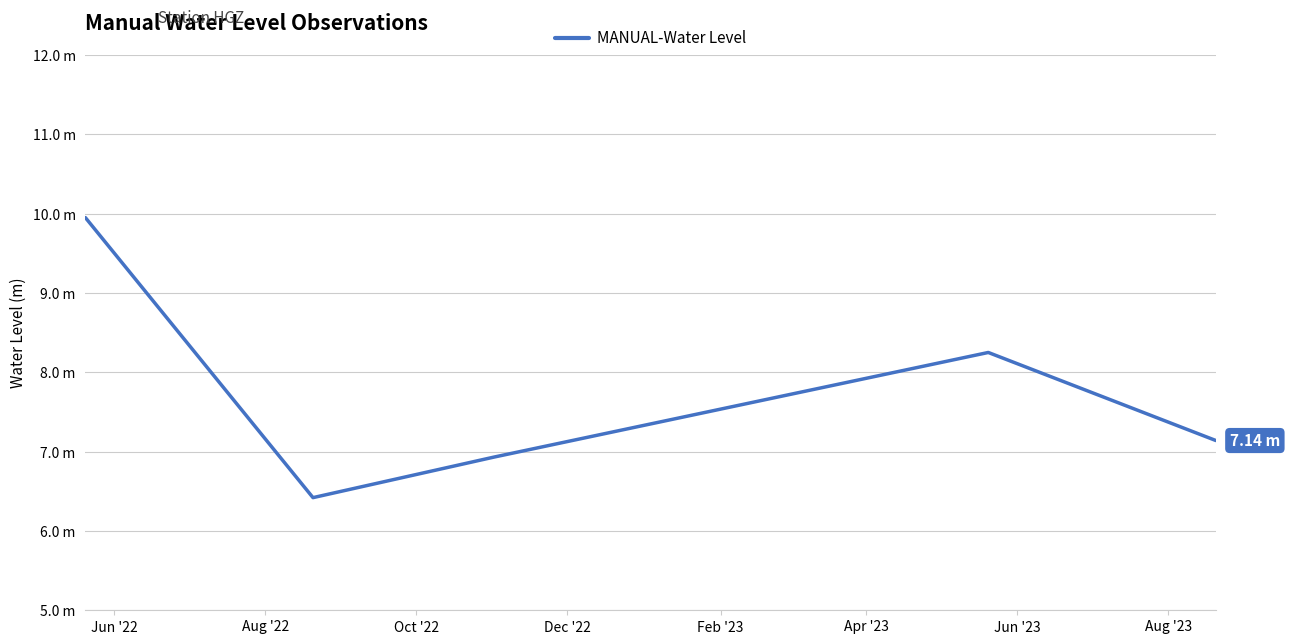

Is this an area chart (filled region under the line)?

No